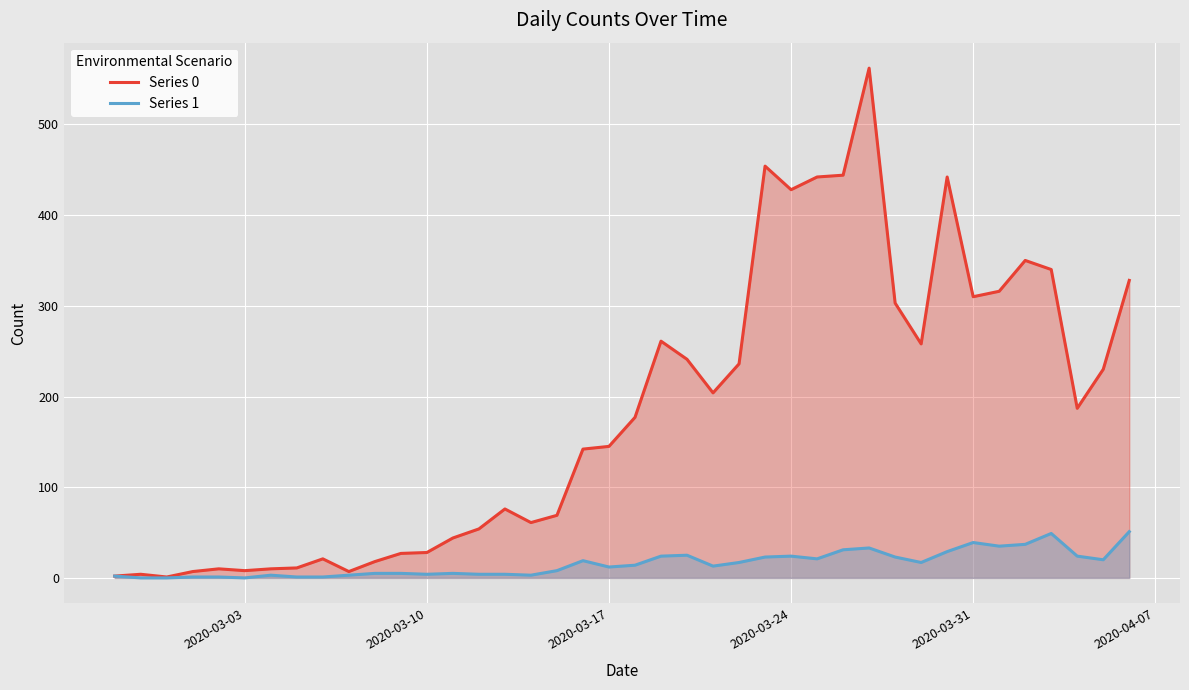

The value of Series 1 at 2020-03-24 is 24. True or false?

True